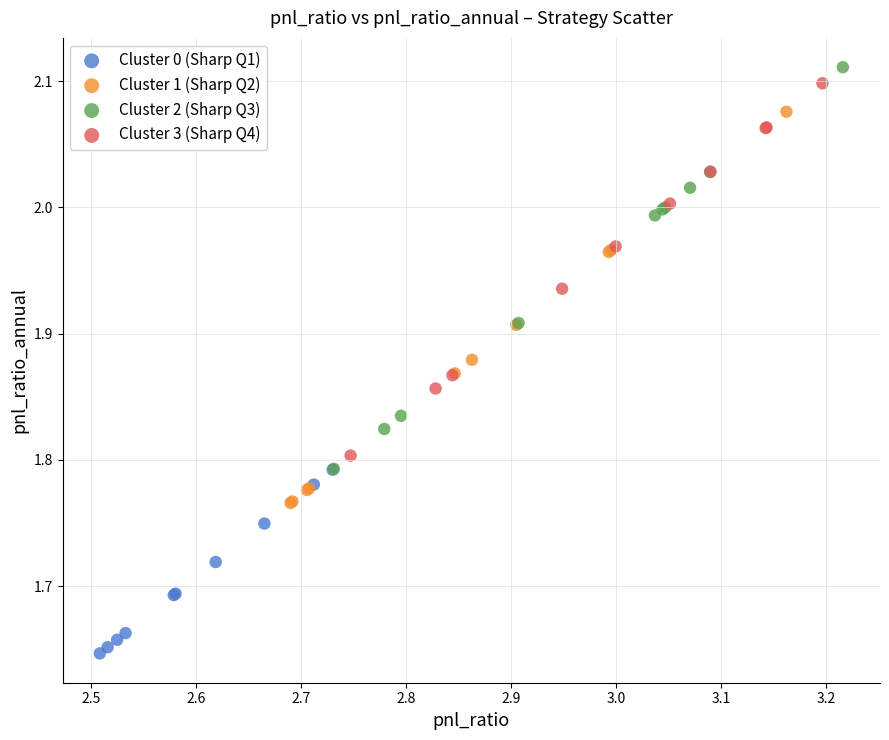

Which series has the widest spread of Y values?

Cluster 2 (Sharp Q3)